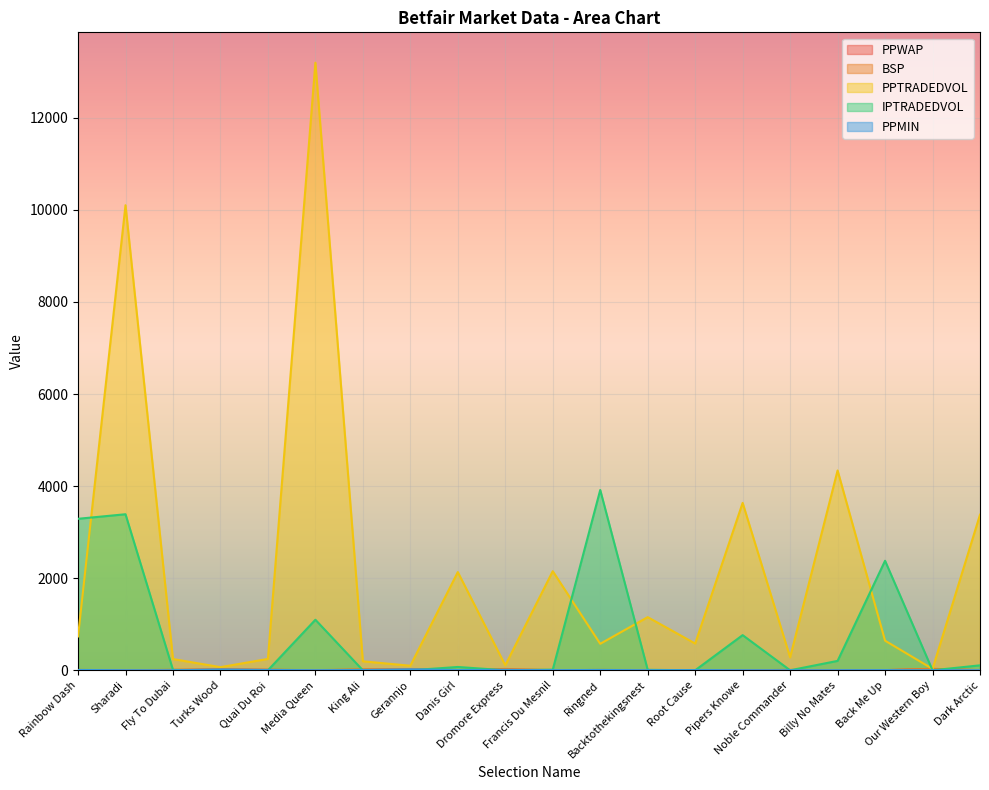

The PPMIN series shows 4.8 at Root Cause. True or false?

True